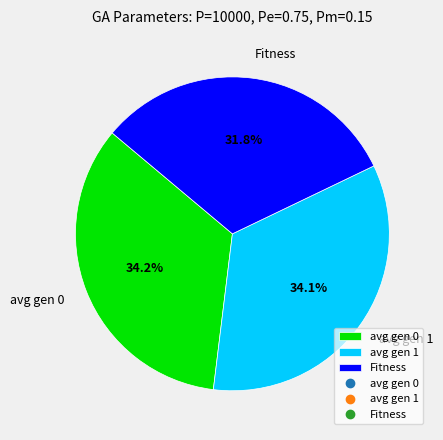

What is the total percentage of Fitness and avg gen 1?

65.8%